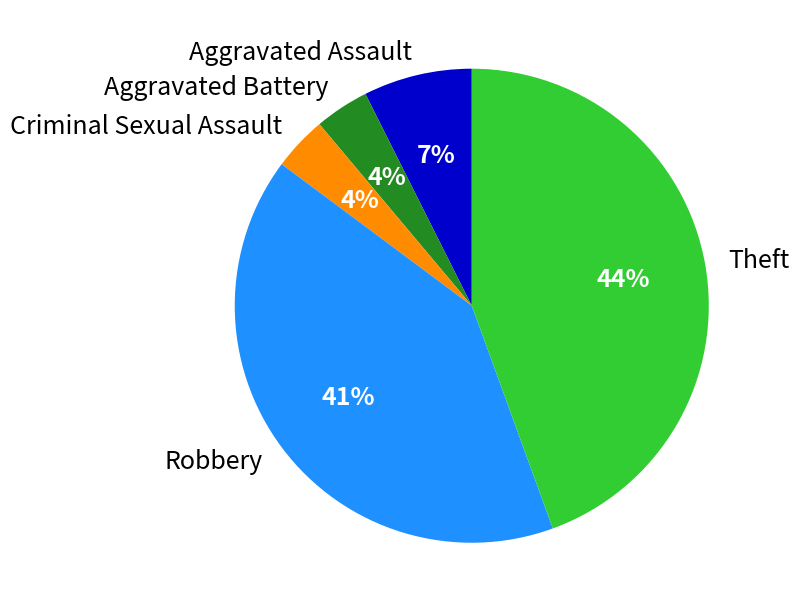

Which slice is the largest?

Theft